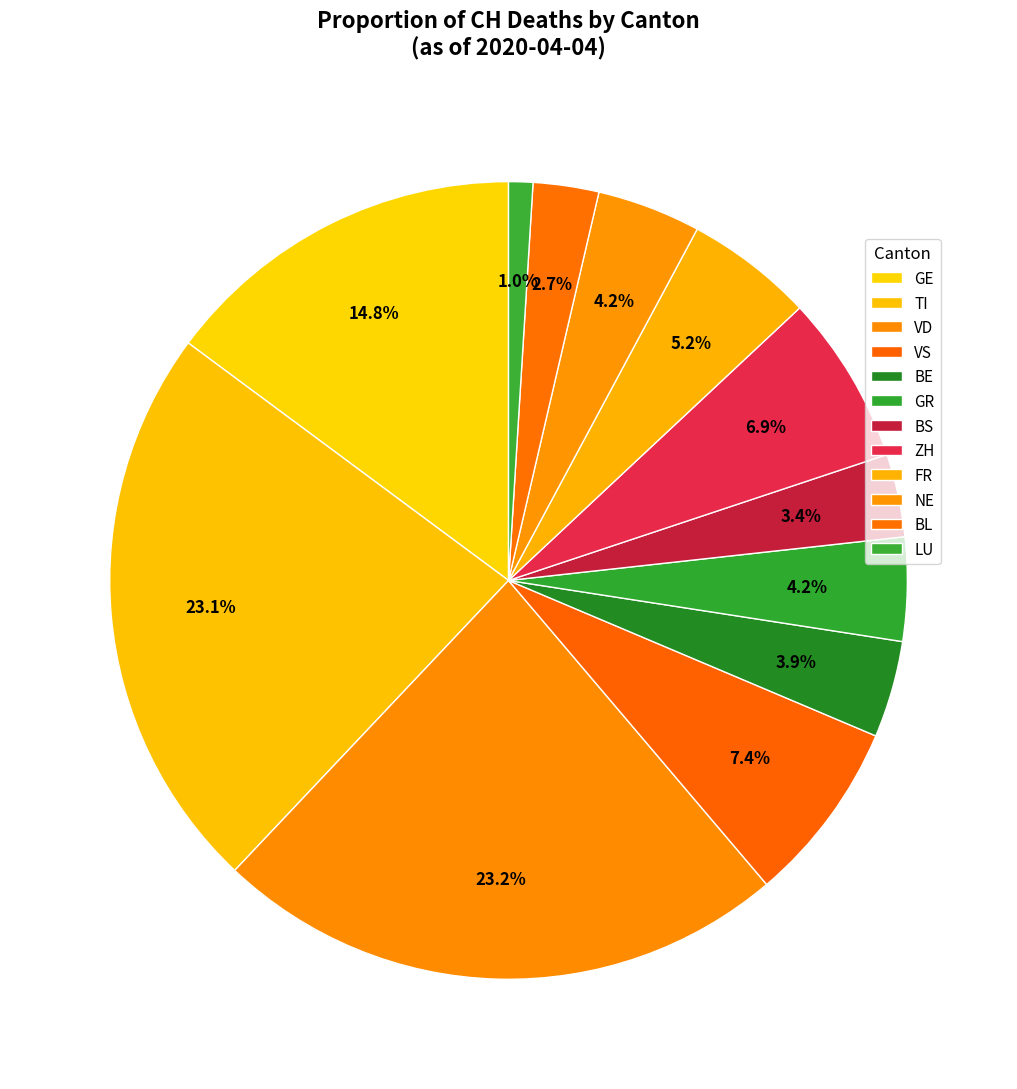

How many segments does this pie chart have?

12